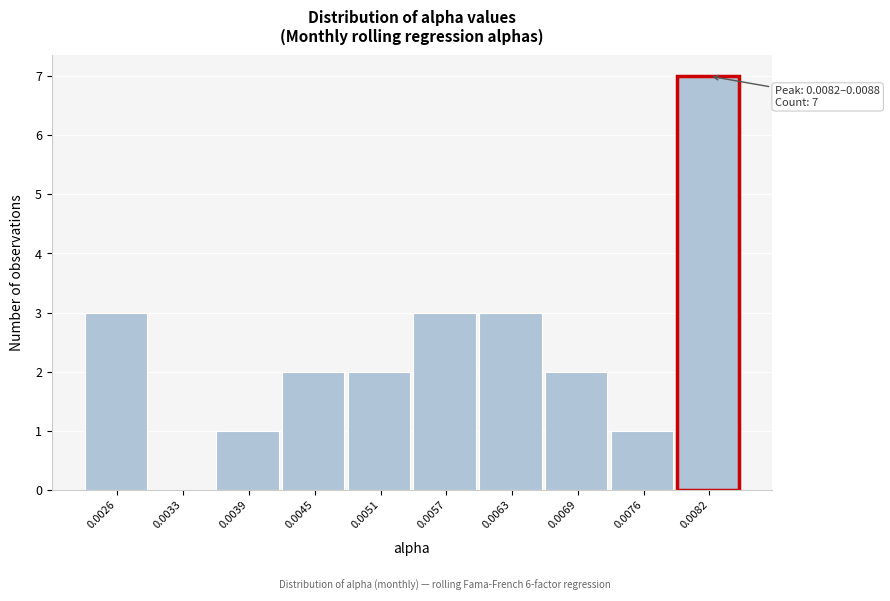

Reading left to right, list all the values displayed in this chart.

0.0026=3	0.0033=0	0.0039=1	0.0045=2	0.0051=2	0.0057=3	0.0063=3	0.0069=2	0.0076=1	0.0082=7